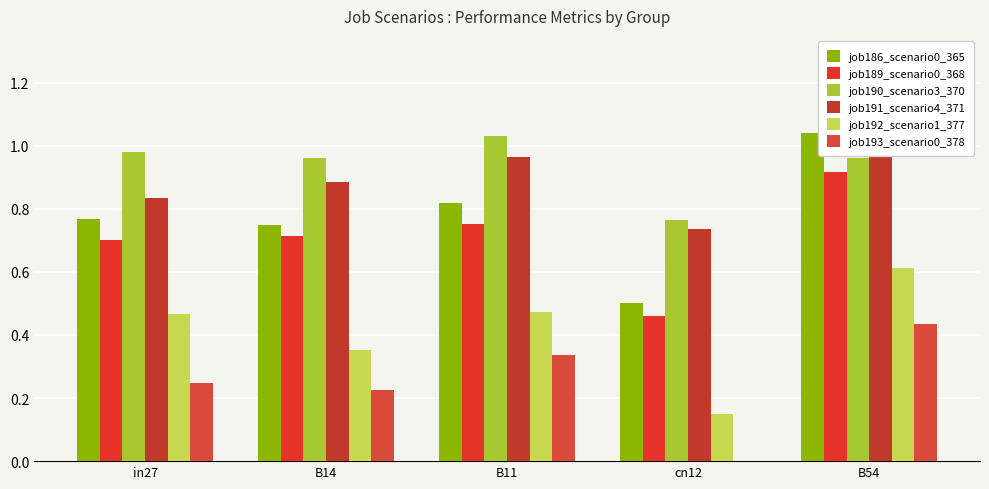

Reading left to right, extract all data points from this chart.

job186_scenario0_365: 0.8	0.7	0.8	0.5	1.0
job189_scenario0_368: 0.7	0.7	0.8	0.5	0.9
job190_scenario3_370: 1.0	1.0	1.0	0.8	1.0
job191_scenario4_371: 0.8	0.9	1.0	0.7	1.1
job192_scenario1_377: 0.5	0.4	0.5	0.1	0.6
job193_scenario0_378: 0.2	0.2	0.3	0.0	0.4